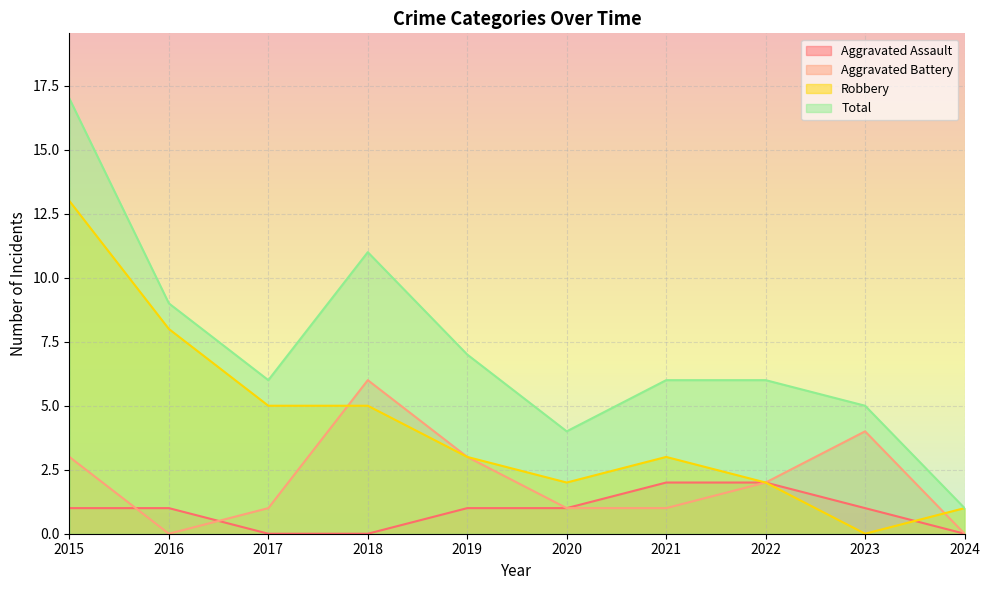

Reading left to right, transcribe all the data shown in this chart.

Aggravated Assault: 2015=1	2016=1	2017=0	2018=0	2019=1	2020=1	2021=2	2022=2	2023=1	2024=0
Aggravated Battery: 2015=3	2016=0	2017=1	2018=6	2019=3	2020=1	2021=1	2022=2	2023=4	2024=0
Robbery: 2015=13	2016=8	2017=5	2018=5	2019=3	2020=2	2021=3	2022=2	2023=0	2024=1
Total: 2015=17	2016=9	2017=6	2018=11	2019=7	2020=4	2021=6	2022=6	2023=5	2024=1